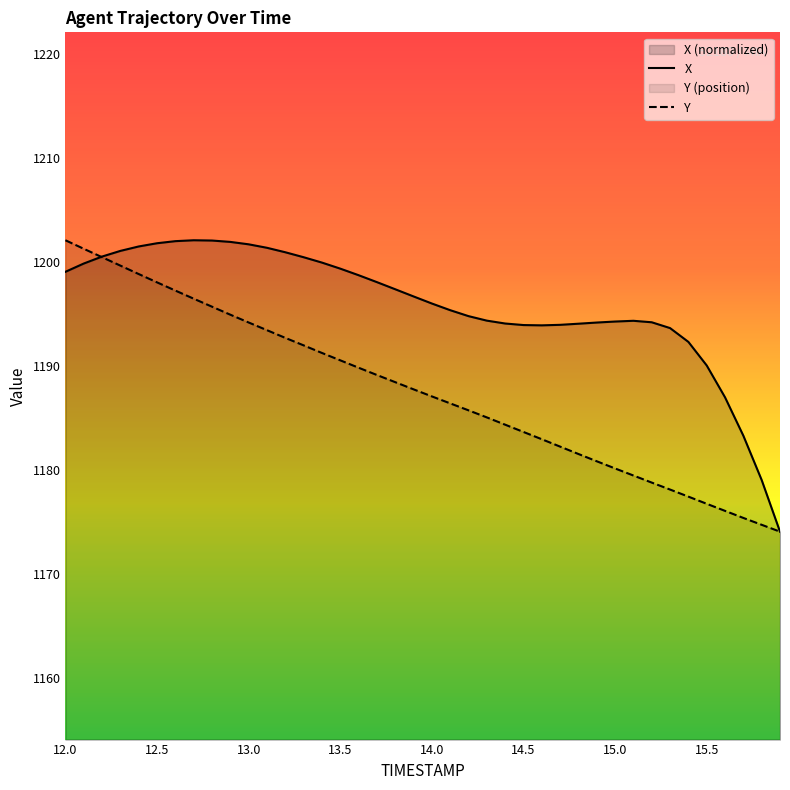

What is the value of the X point at the 37th from the left?

1187.0